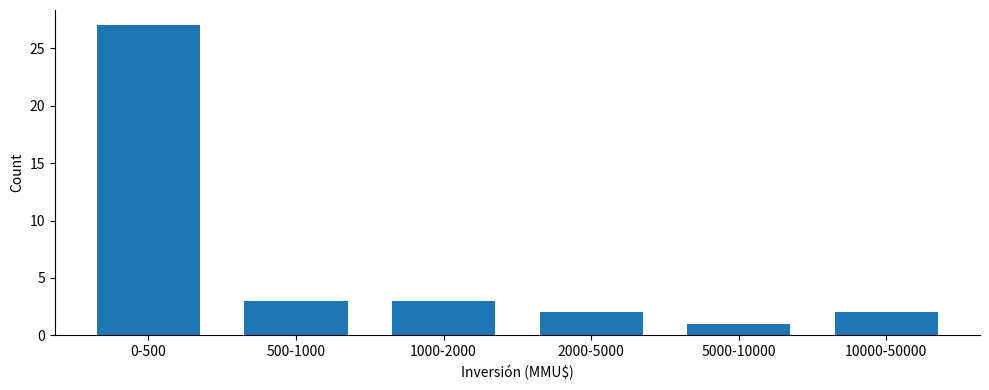

Reading left to right, list all the values displayed in this chart.

0-500=27	500-1000=3	1000-2000=3	2000-5000=2	5000-10000=1	10000-50000=2